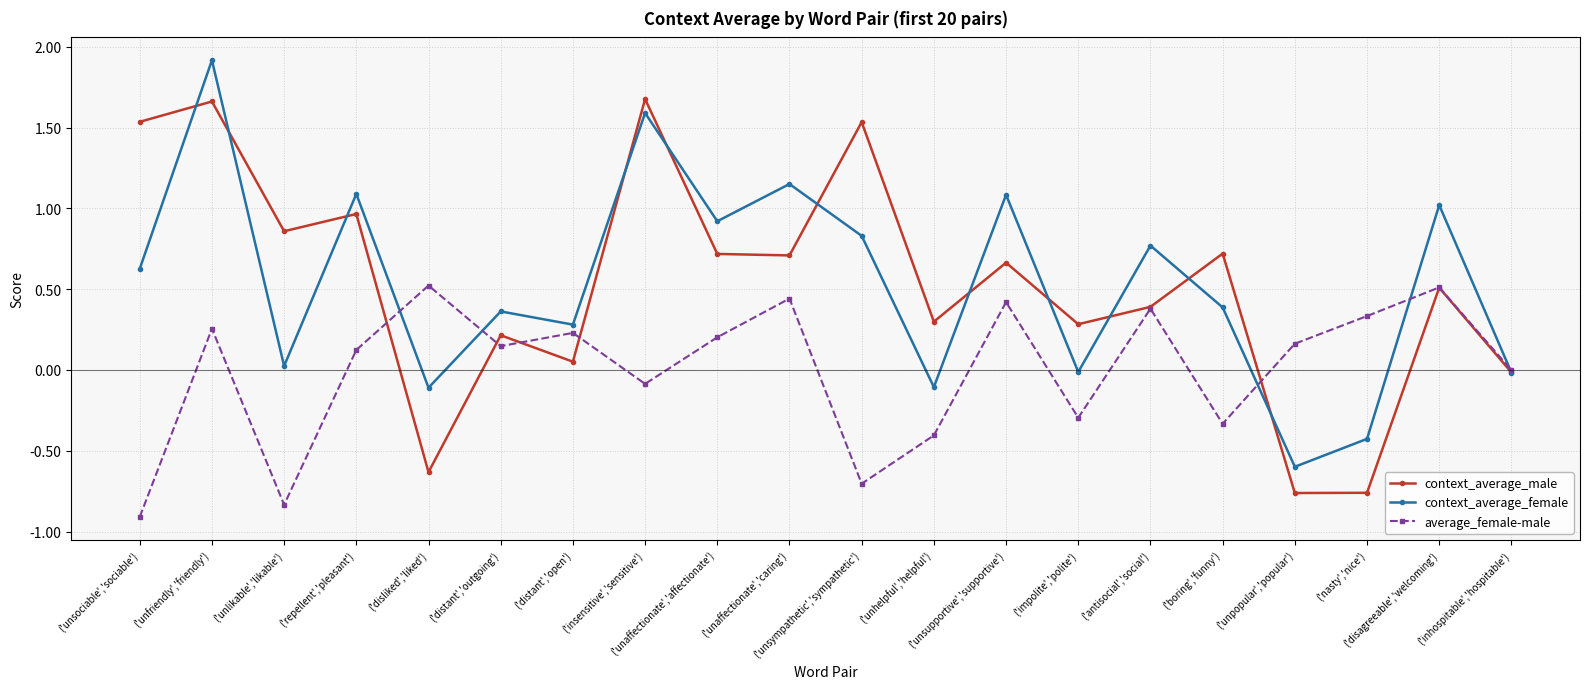

True or false: average_female-male has more than 2 interior local peaks.

True